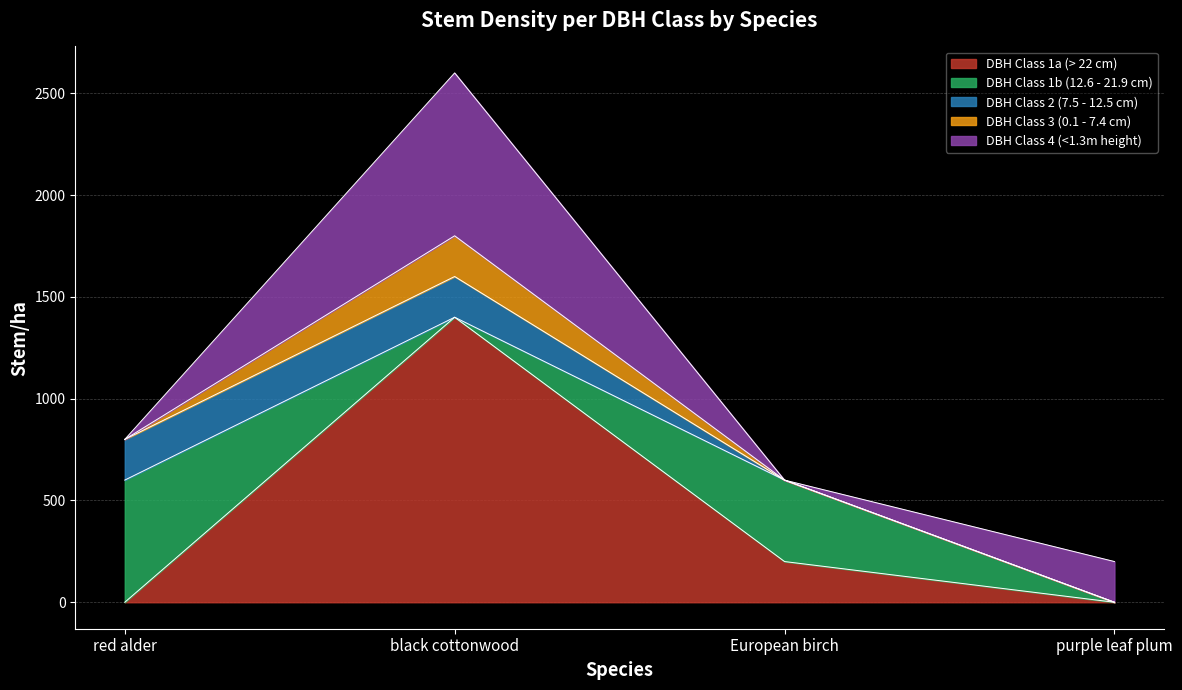

How many series are shown in this chart?

5